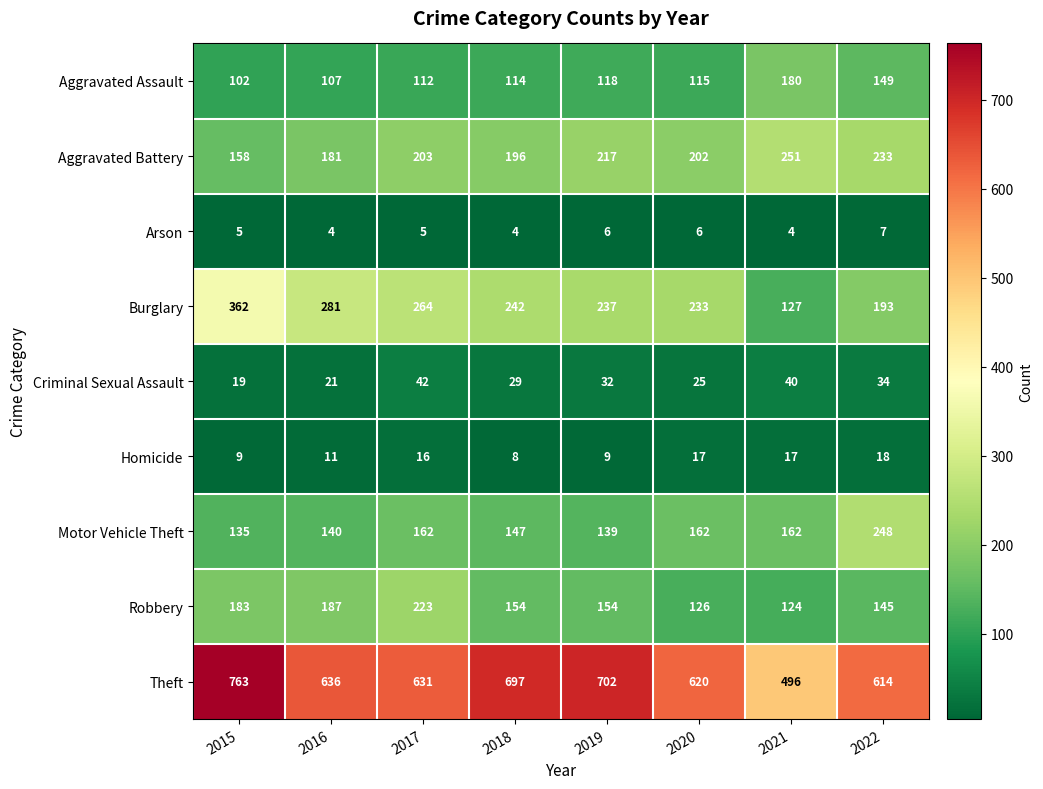

What is the average value of the Criminal Sexual Assault series?

30